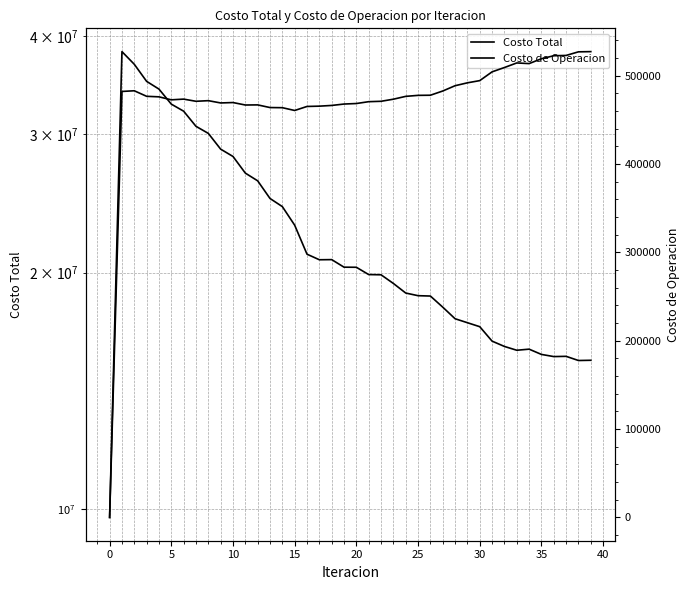

What is the spread (max minus min) of values at 18?

20315230.1